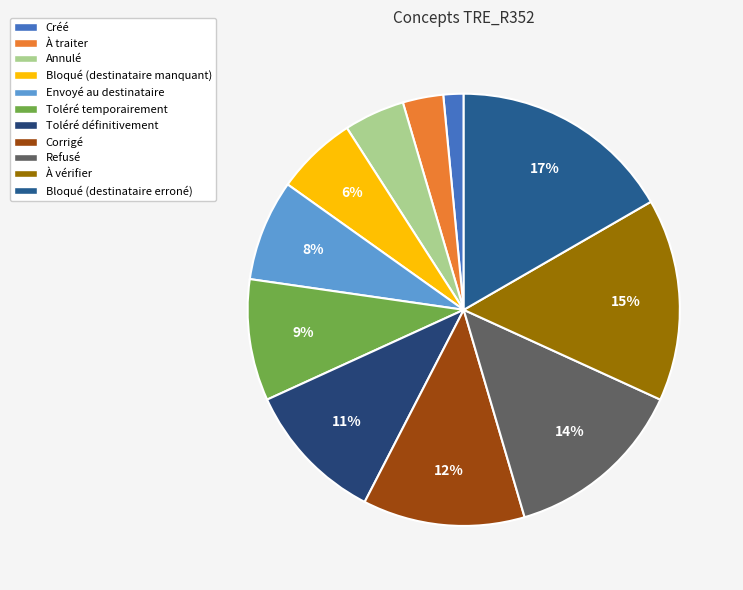

Does À vérifier represent more than half of the total?

No